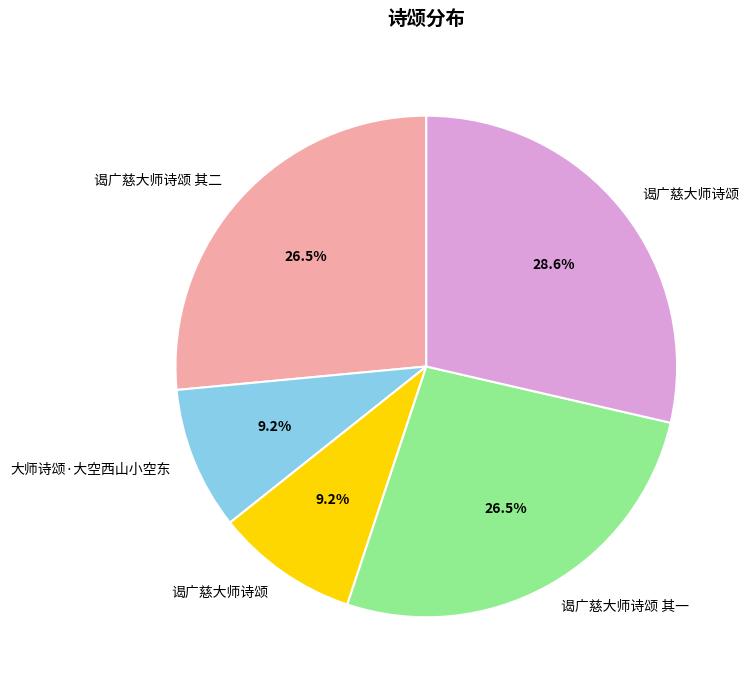

Does any single category account for the majority?

No